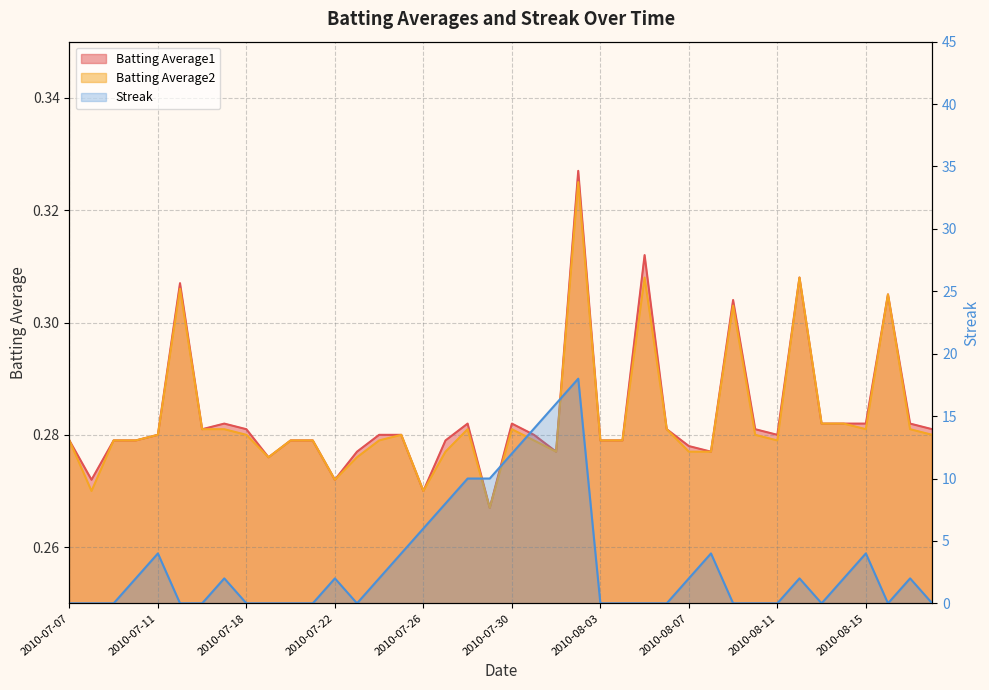

Read the Batting Average2 value at 2010-07-07.

0.3